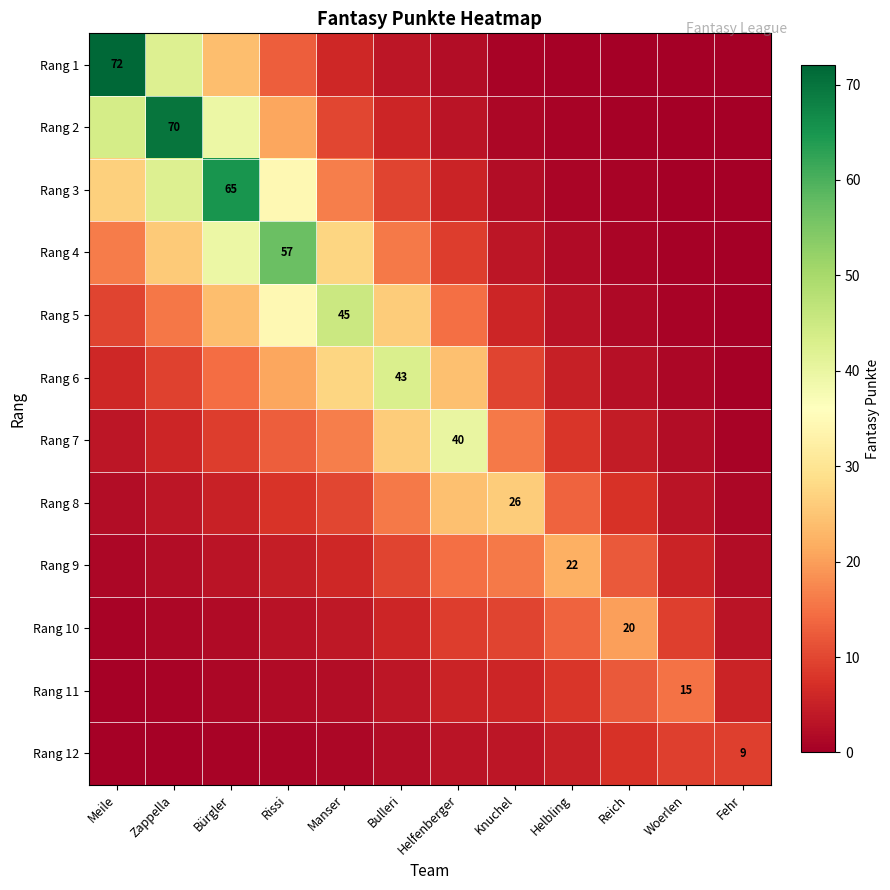

What is the total value across all series at Woerlen?

47.1